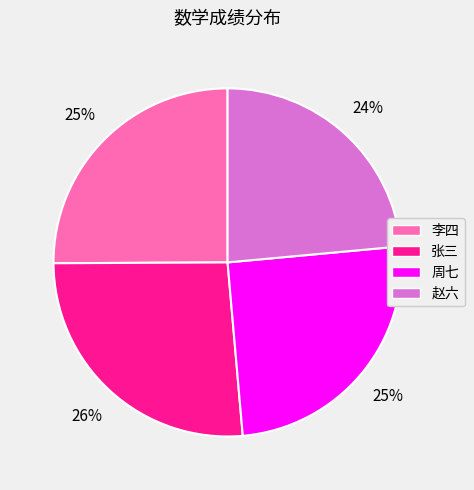

Approximately how many times larger is the value at 李四 compared to 张三?

1.0